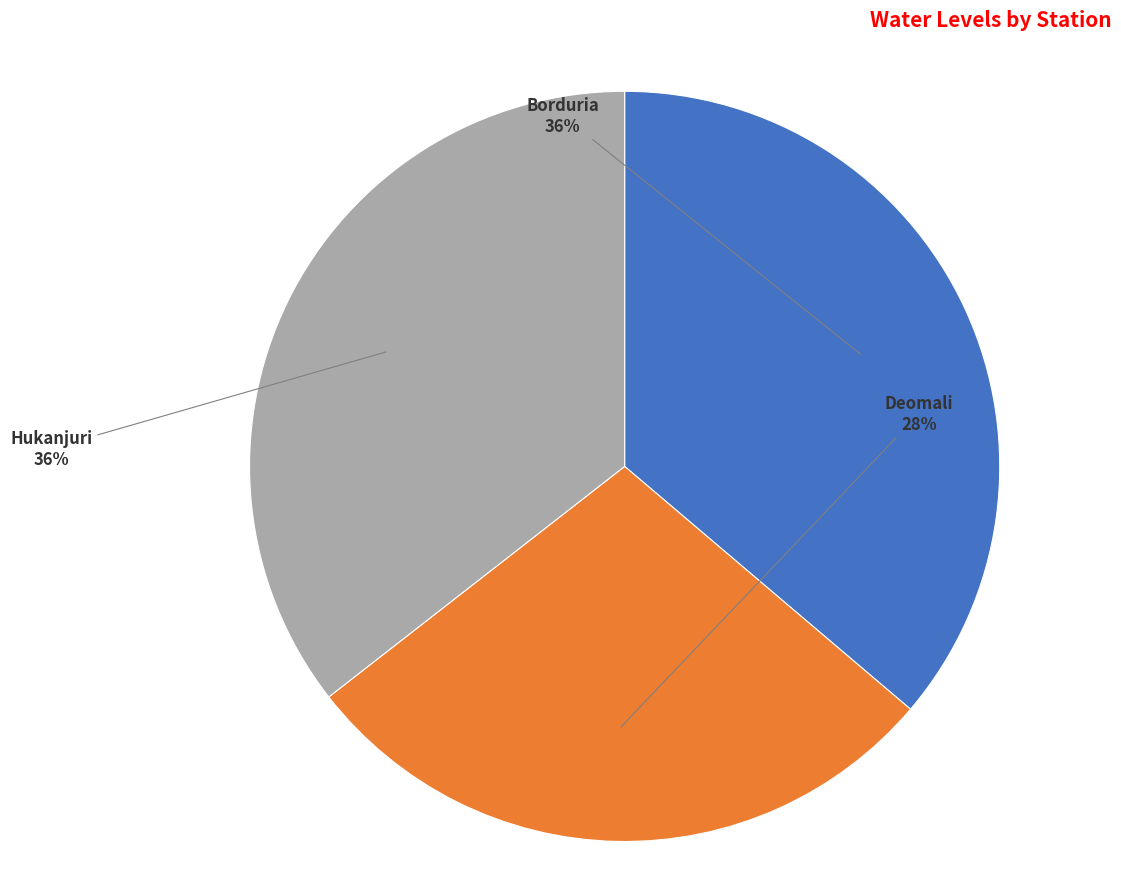

Which category has the smallest portion of the pie?

Deomali